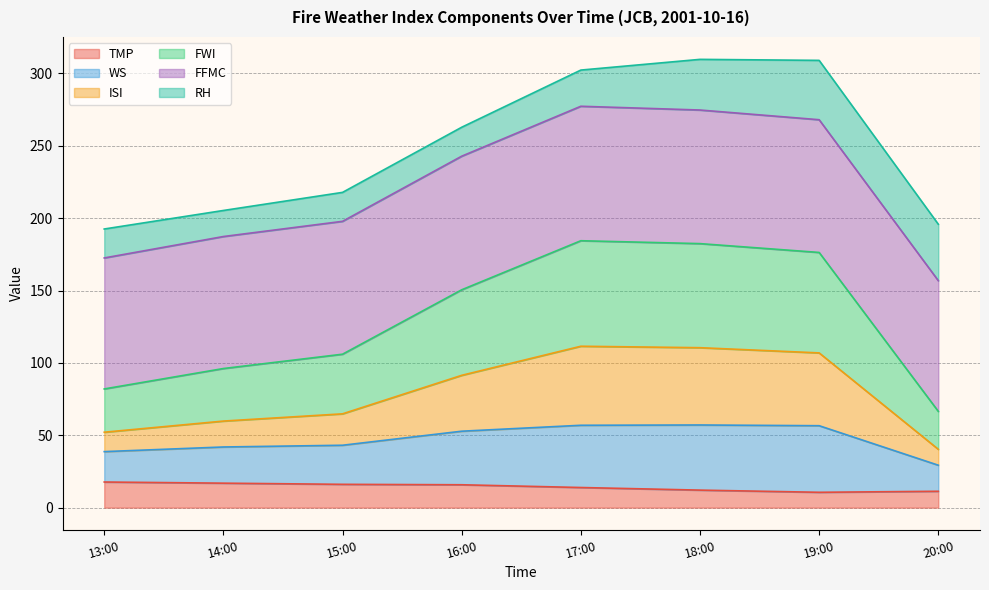

What is the maximum value for TMP?

17.7